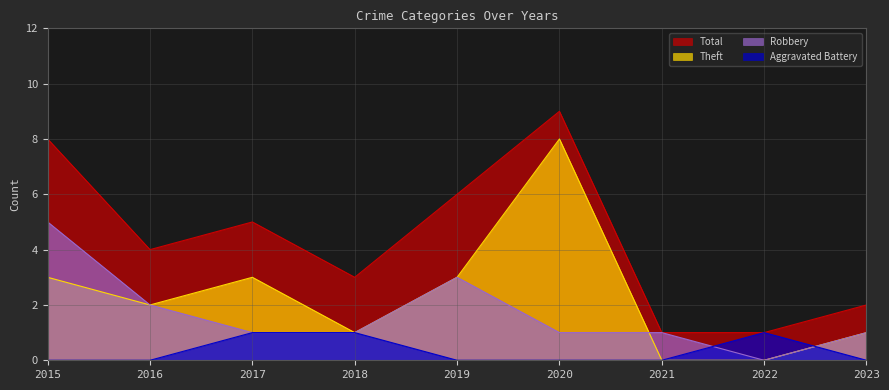

At how many categories does at least one series exceed 5?

3